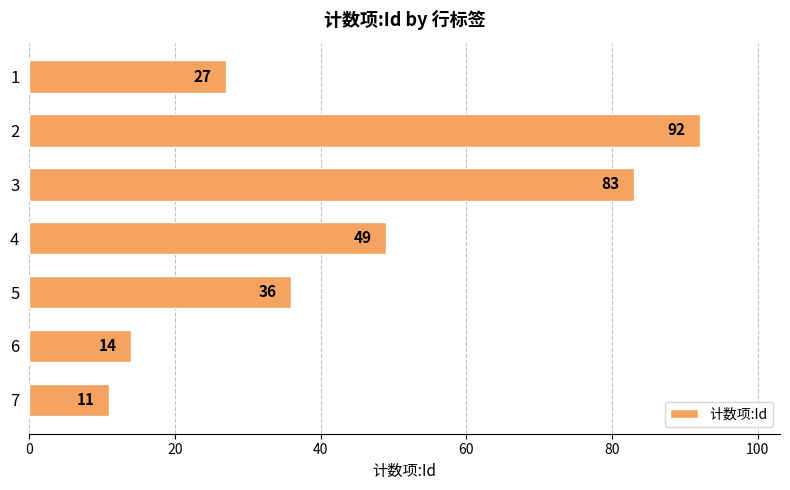

What is the ratio of the value at 3 to the value at 6?

5.9